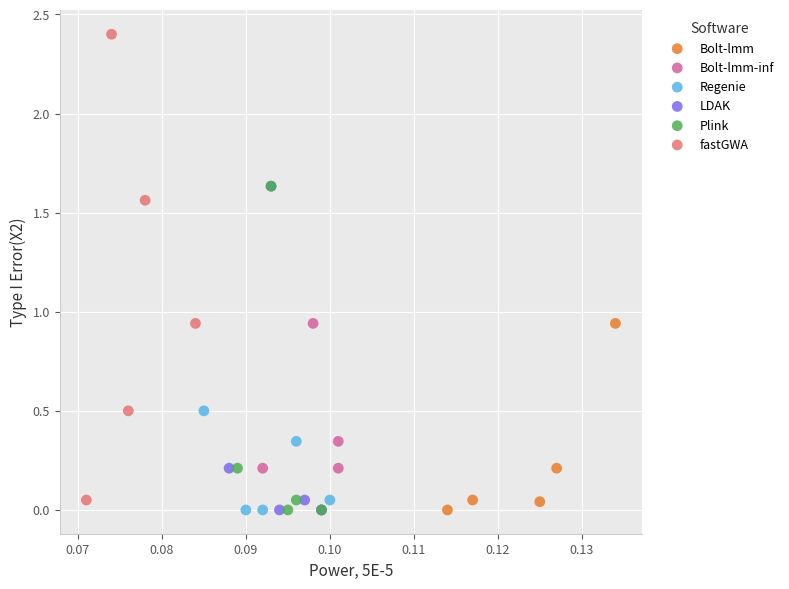

Which series contains the highest Y value?

fastGWA